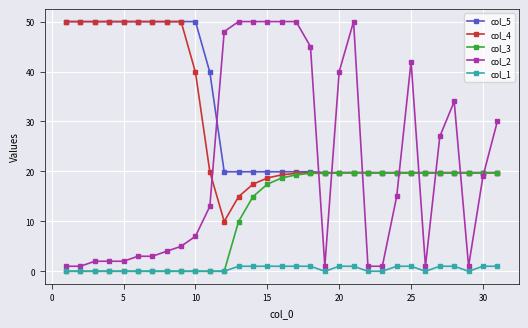

What is the difference between the second highest and minimum values in the col_2 series?

49.0